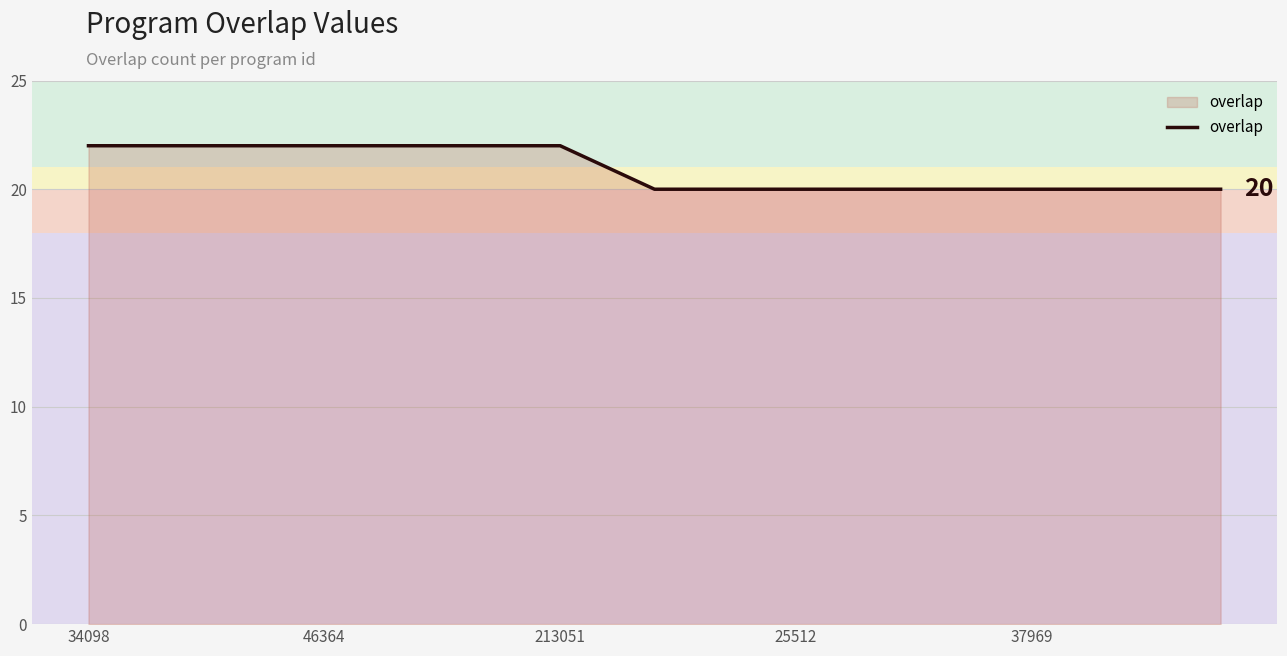

What is the minimum value shown in the chart?

20